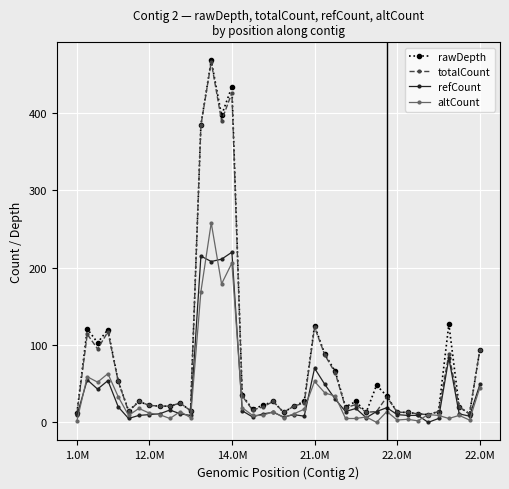

Which series has the widest spread of values?

rawDepth